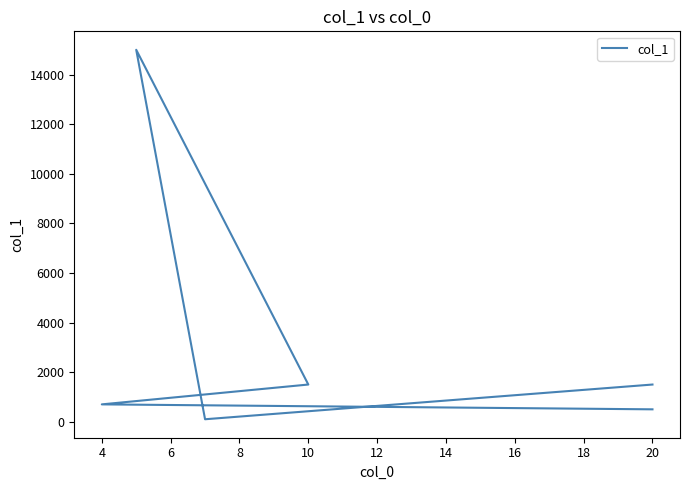

What is the minimum value shown in the chart?

100